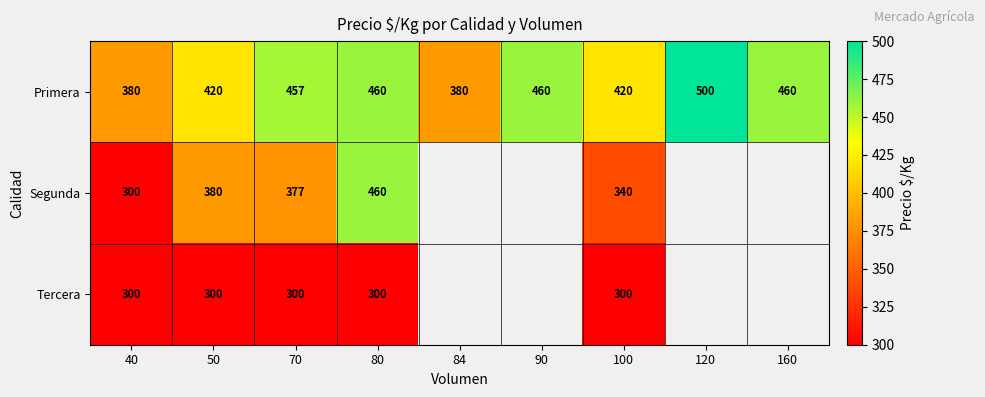

At which category is the sum across all series the highest?

80